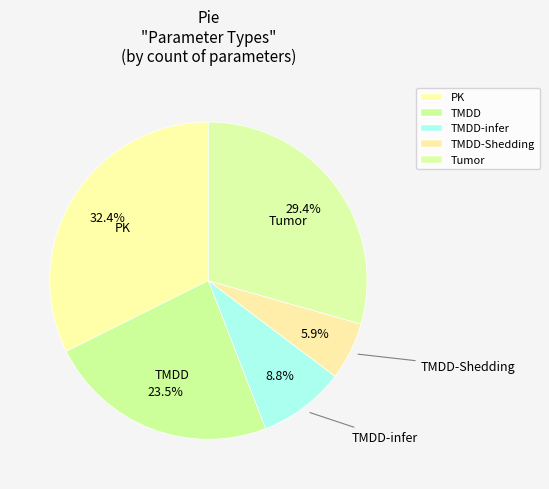

To the nearest percent, what is the average slice percentage?

20%